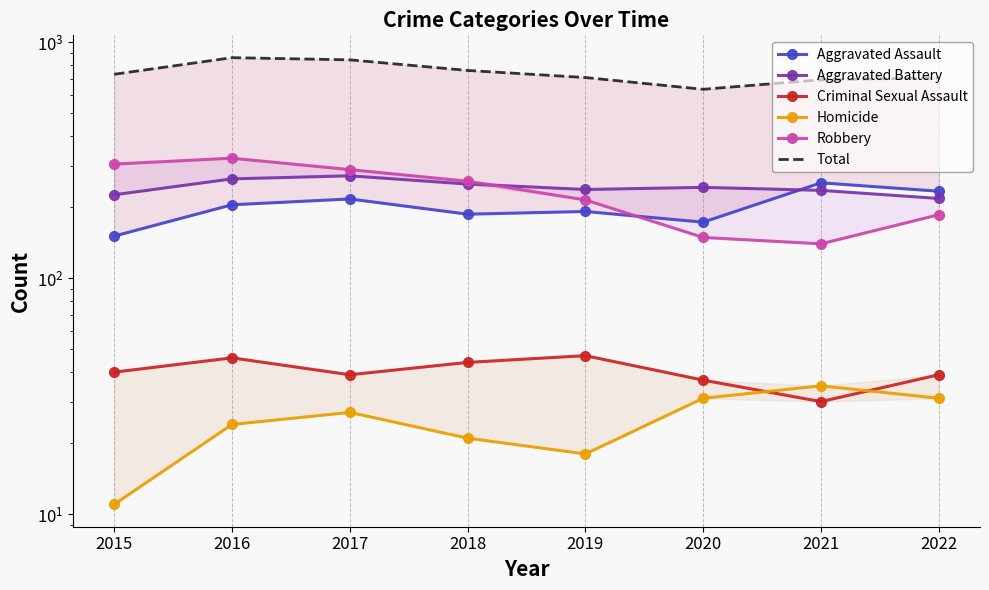

Rank the series at 2018 from lowest to highest value.

Homicide, Criminal Sexual Assault, Aggravated Assault, Aggravated Battery, Robbery, Total